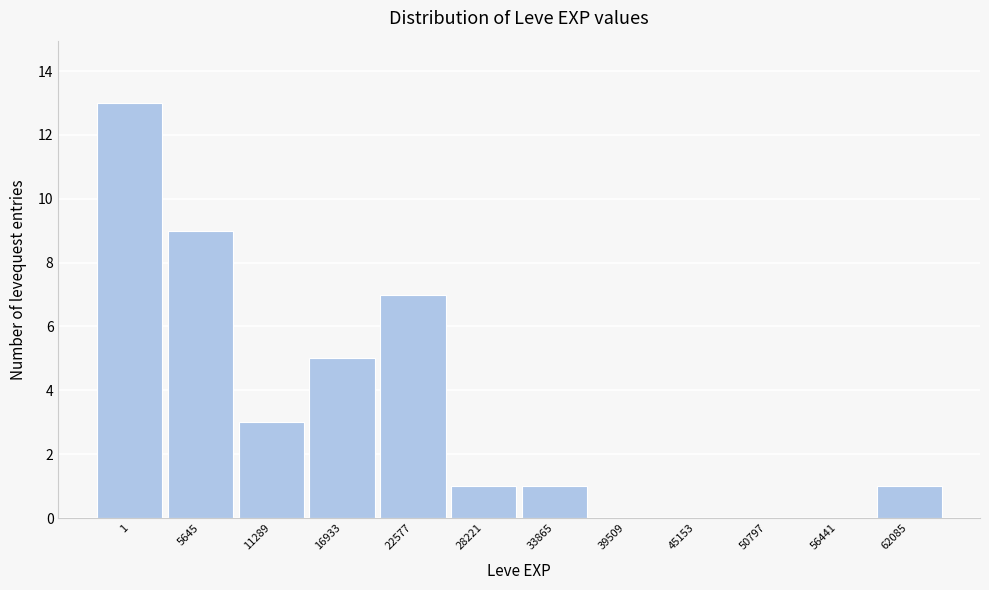

Reading left to right, transcribe all the data shown in this chart.

1=13	5645=9	11289=3	16933=5	22577=7	28221=1	33865=1	39509=0	45153=0	50797=0	56441=0	62085=1